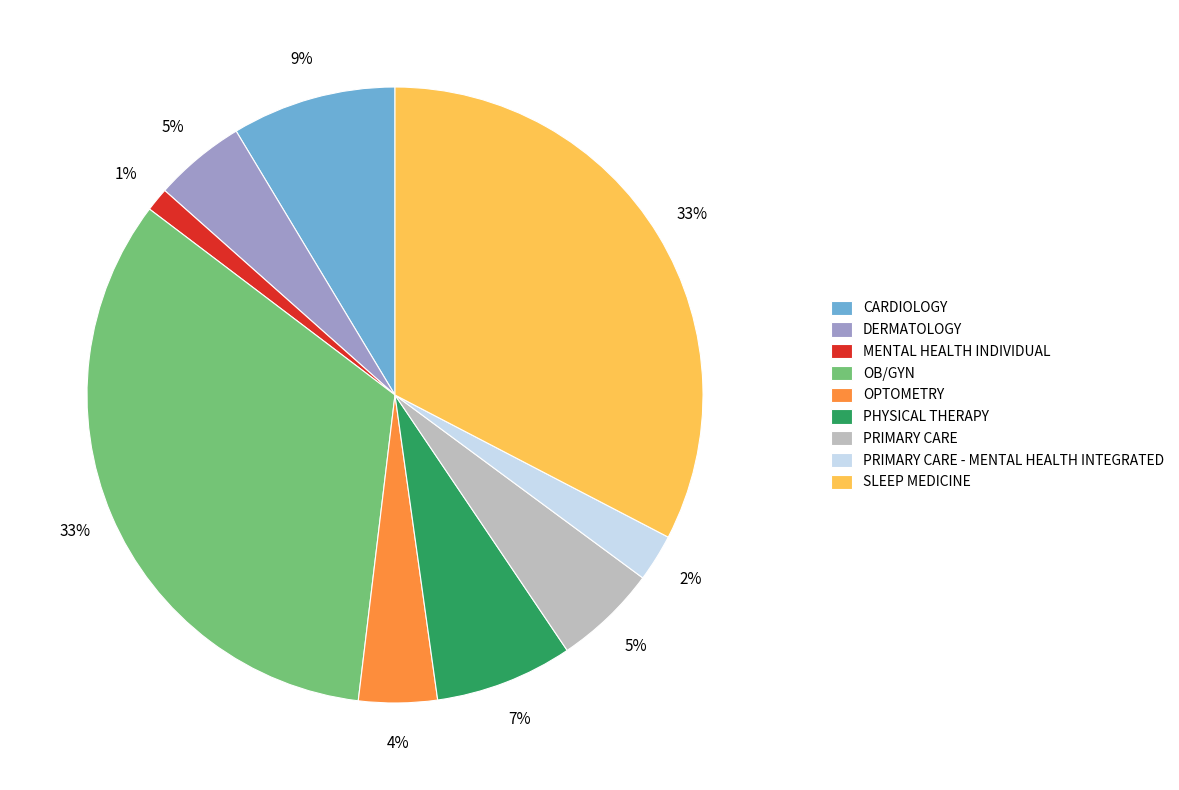

To the nearest percent, what portion does PRIMARY CARE represent?

5%